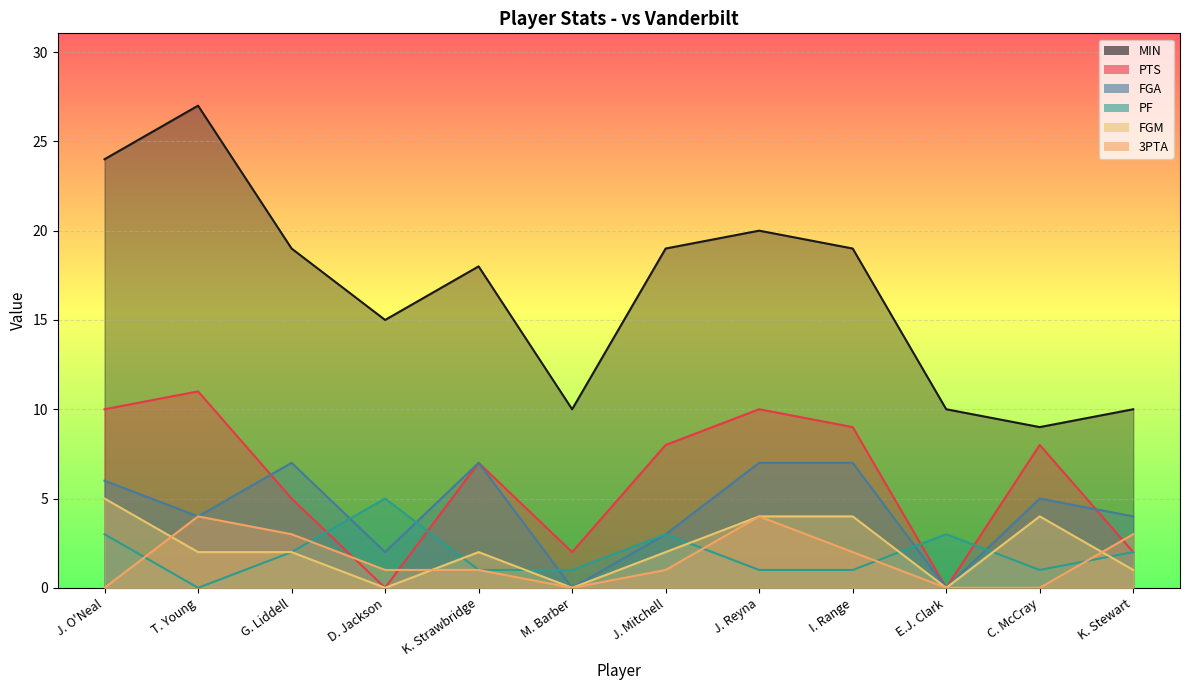

What position from the left is K. Strawbridge?

5